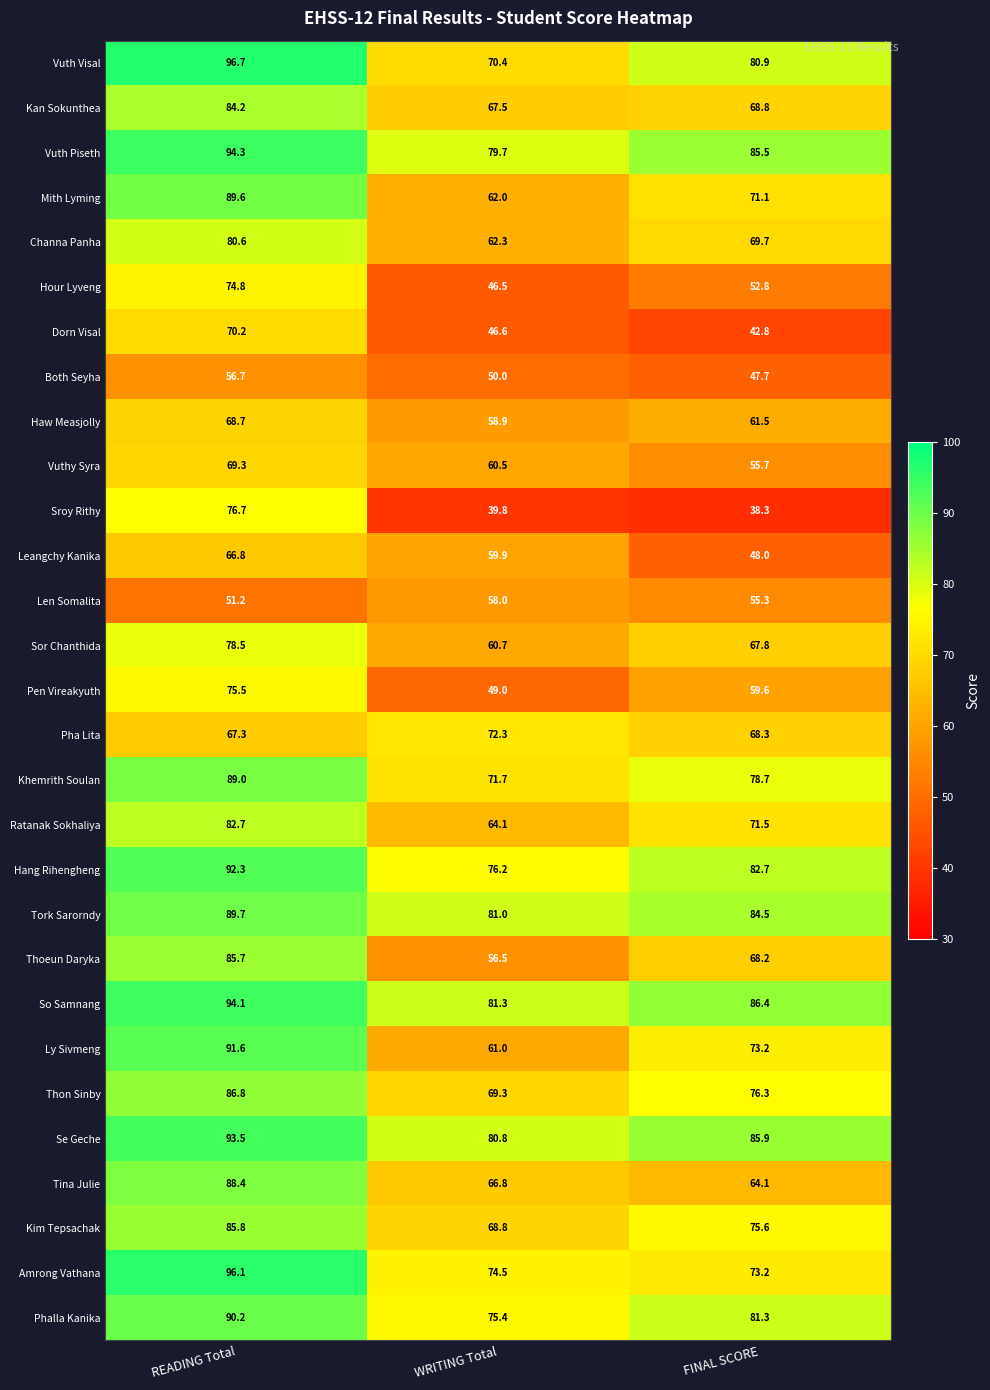

True or false: Amrong Vathana has a value of 74.5 at WRITING Total.

True